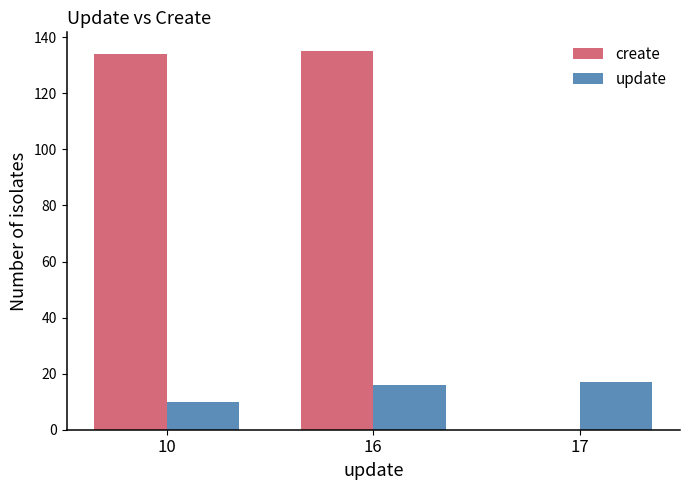

Which series changed the most between 16 and 17?

create